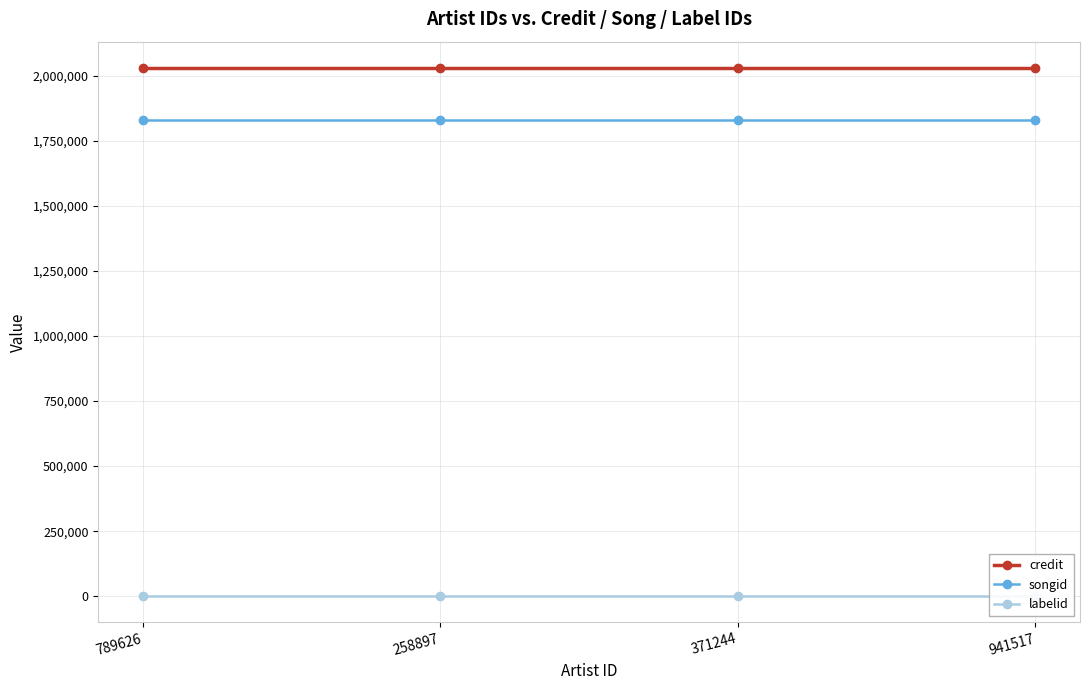

At which label is songid closest to 1827940?

789626